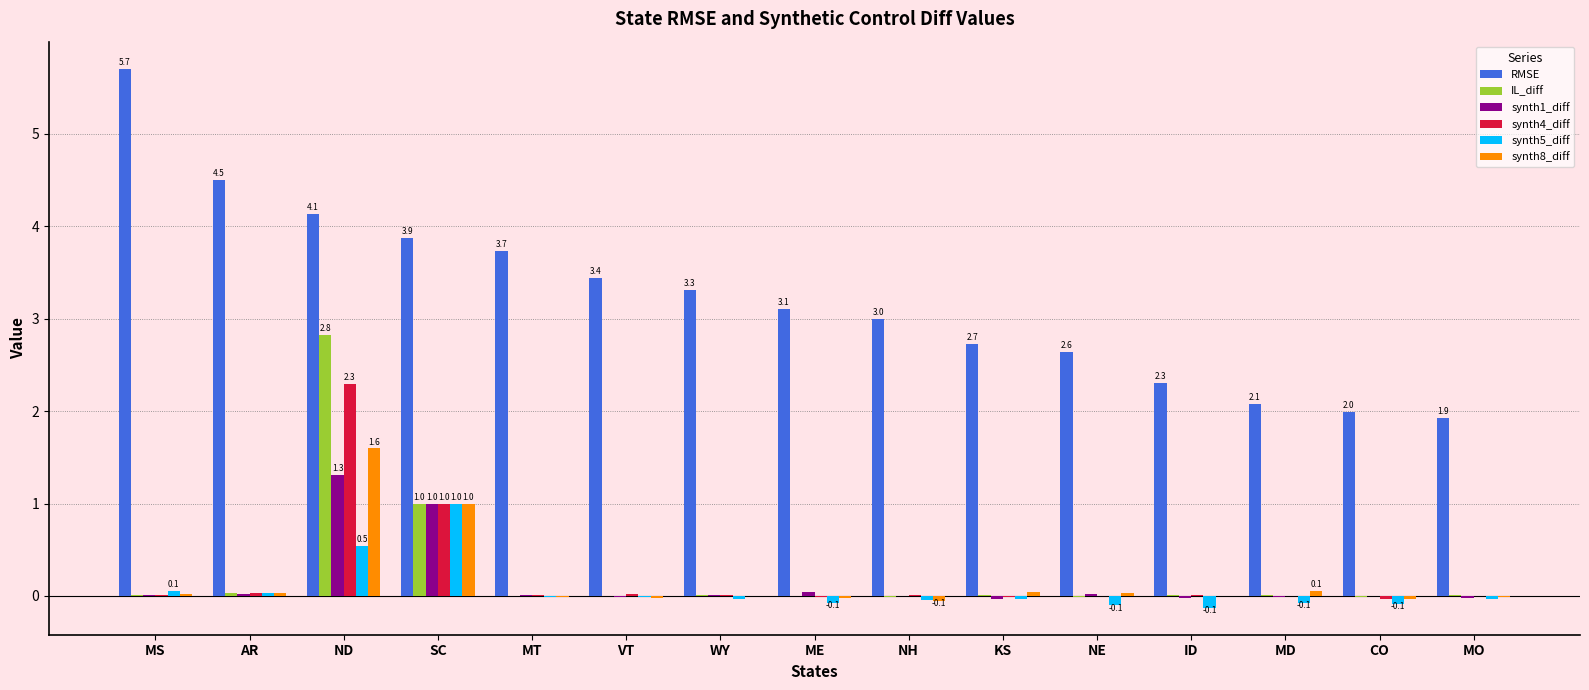

Which series has the largest total across all categories?

RMSE